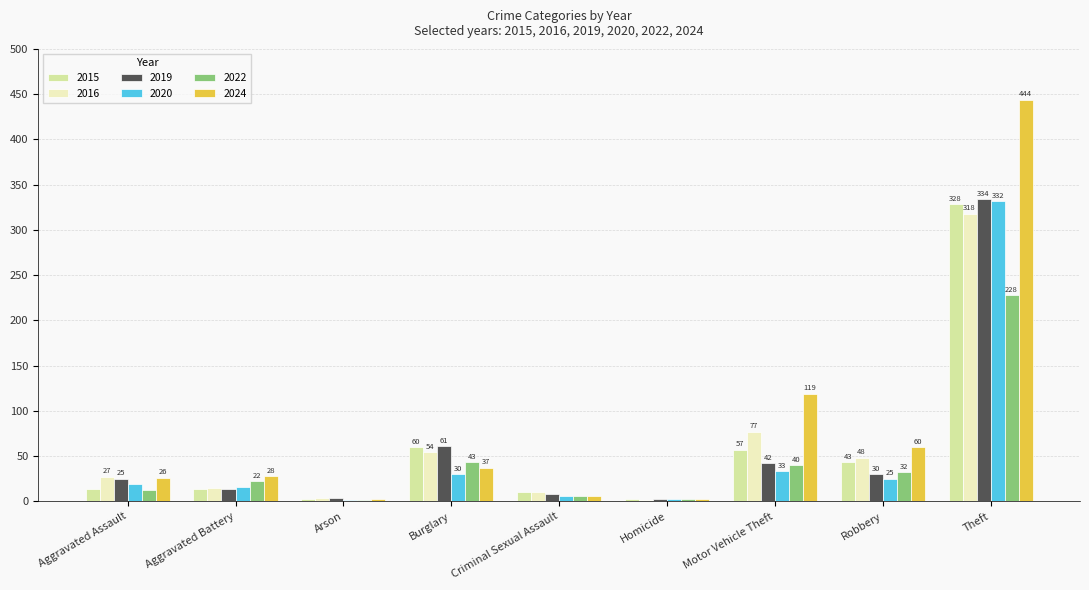

What is the spread (max minus min) of values at Homicide?

1